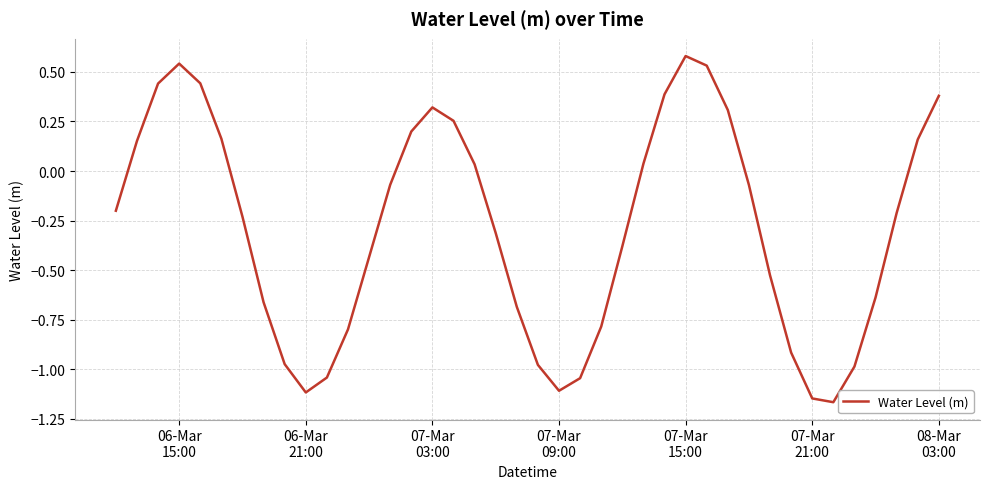

How many lines are shown in the chart?

1